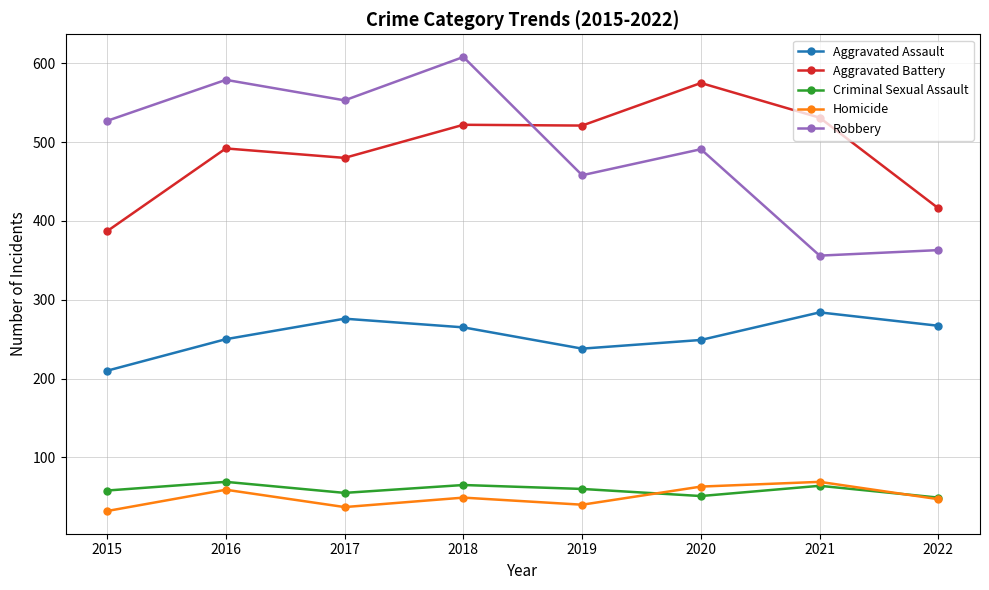

The Homicide series shows 18 at 2019. True or false?

False